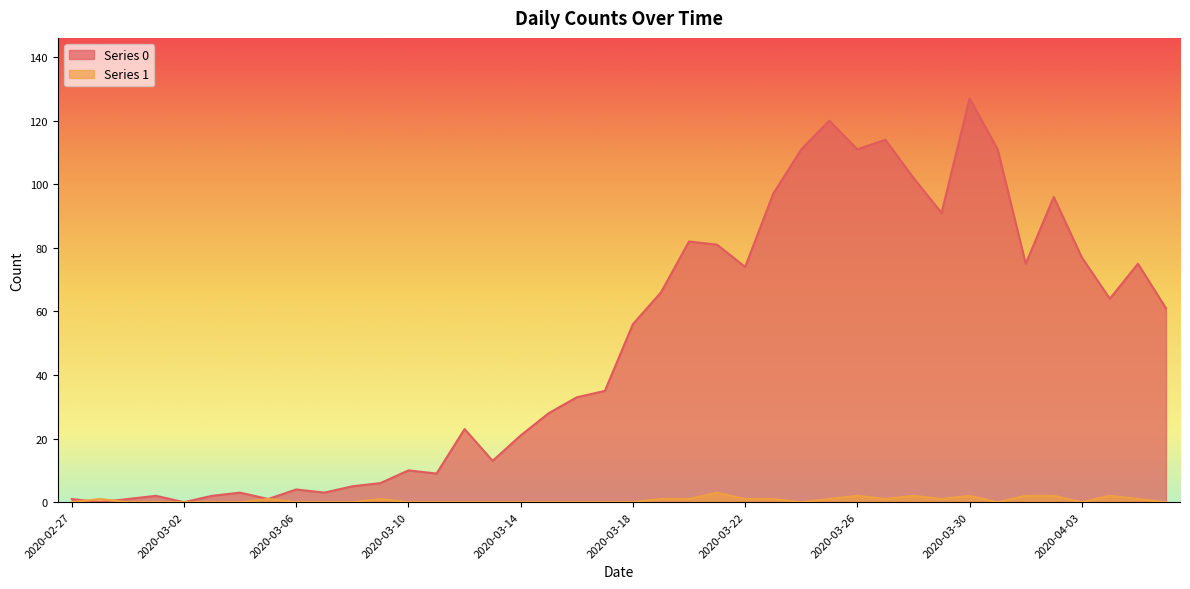

Reading left to right, list all the values displayed in this chart.

Series 0: 2020-02-27=1	2020-02-28=0	2020-02-29=1	2020-03-01=2	2020-03-02=0	2020-03-03=2	2020-03-04=3	2020-03-05=1	2020-03-06=4	2020-03-07=3	2020-03-08=5	2020-03-09=6	2020-03-10=10	2020-03-11=9	2020-03-12=23	2020-03-13=13	2020-03-14=21	2020-03-15=28	2020-03-16=33	2020-03-17=35	2020-03-18=56	2020-03-19=66	2020-03-20=82	2020-03-21=81	2020-03-22=74	2020-03-23=97	2020-03-24=111	2020-03-25=120	2020-03-26=111	2020-03-27=114	2020-03-28=102	2020-03-29=91	2020-03-30=127	2020-03-31=111	2020-04-01=75	2020-04-02=96	2020-04-03=77	2020-04-04=64	2020-04-05=75	2020-04-06=61
Series 1: 2020-02-27=0	2020-02-28=1	2020-02-29=0	2020-03-01=0	2020-03-02=0	2020-03-03=0	2020-03-04=0	2020-03-05=1	2020-03-06=0	2020-03-07=0	2020-03-08=0	2020-03-09=1	2020-03-10=0	2020-03-11=0	2020-03-12=0	2020-03-13=0	2020-03-14=0	2020-03-15=0	2020-03-16=0	2020-03-17=0	2020-03-18=0	2020-03-19=1	2020-03-20=1	2020-03-21=3	2020-03-22=1	2020-03-23=1	2020-03-24=0	2020-03-25=1	2020-03-26=2	2020-03-27=1	2020-03-28=2	2020-03-29=1	2020-03-30=2	2020-03-31=0	2020-04-01=2	2020-04-02=2	2020-04-03=0	2020-04-04=2	2020-04-05=1	2020-04-06=0